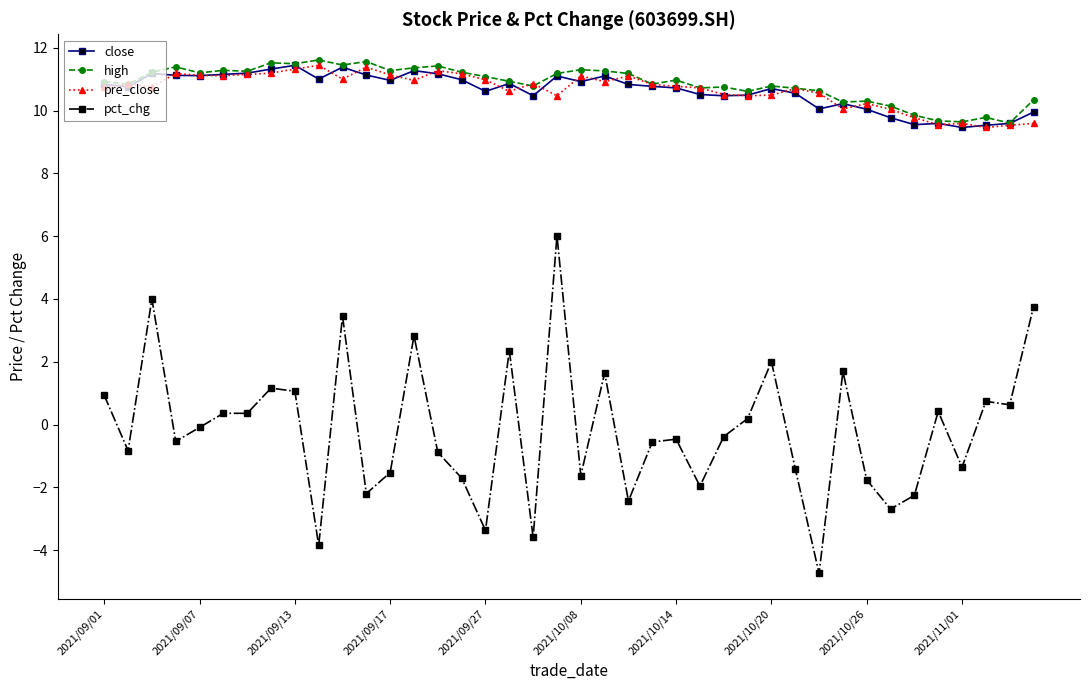

Which series has the widest spread of values?

pct_chg